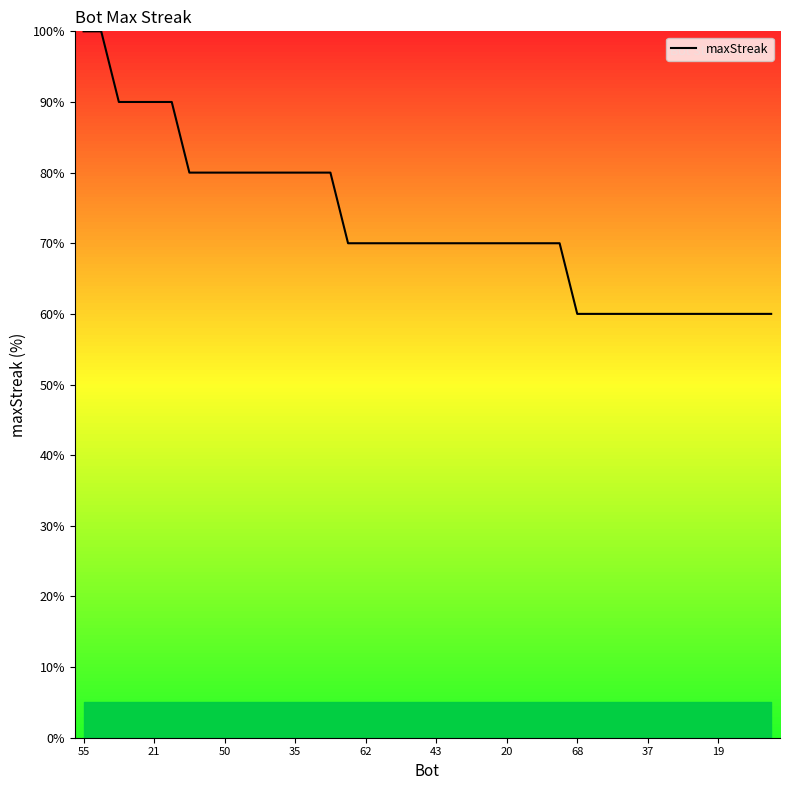

How many values are between 60 and 80?

34